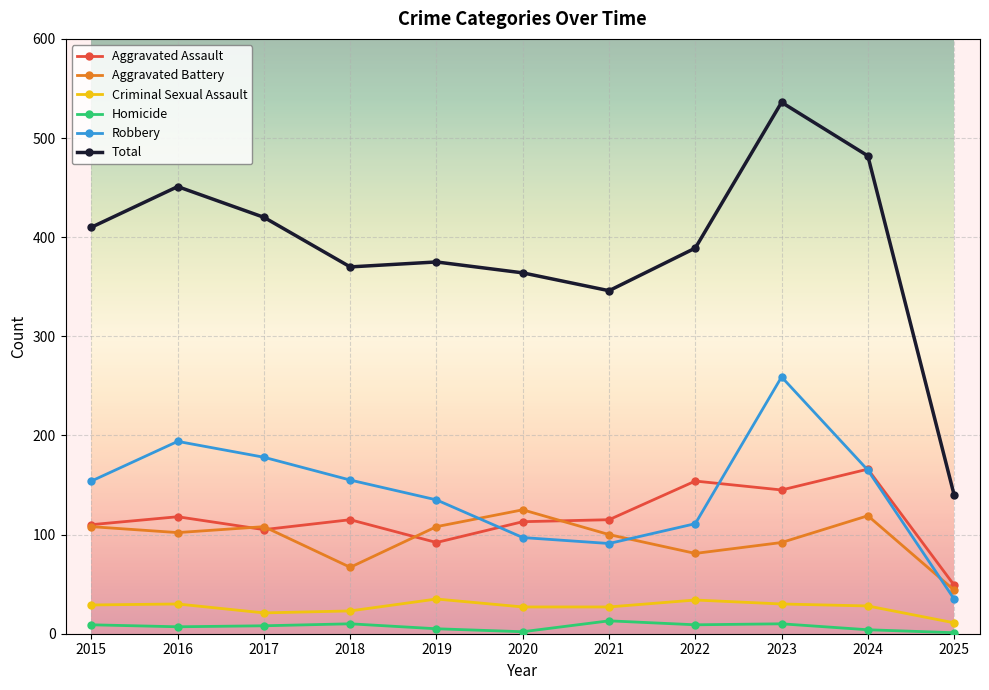

At 2022, list the series in order from largest to smallest.

Total, Aggravated Assault, Robbery, Aggravated Battery, Criminal Sexual Assault, Homicide